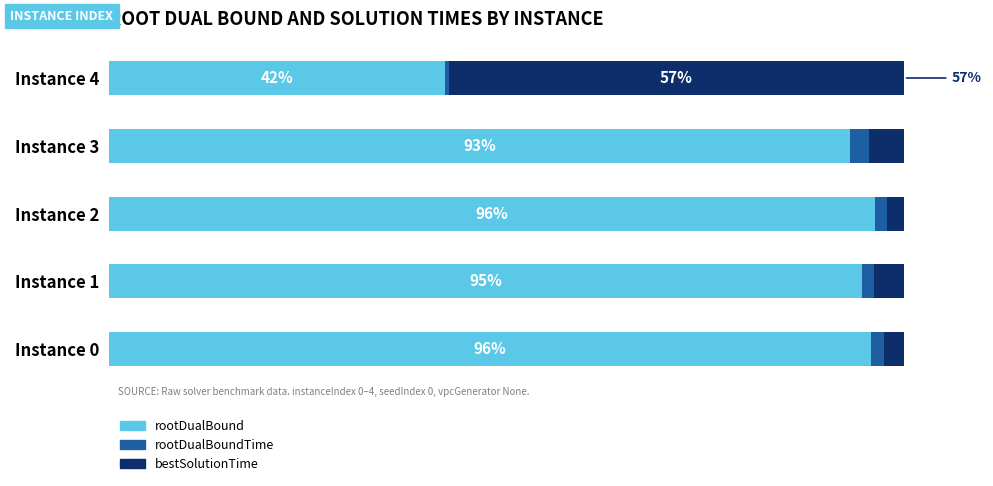

What are all the series names shown in the legend?

rootDualBound, rootDualBoundTime, bestSolutionTime